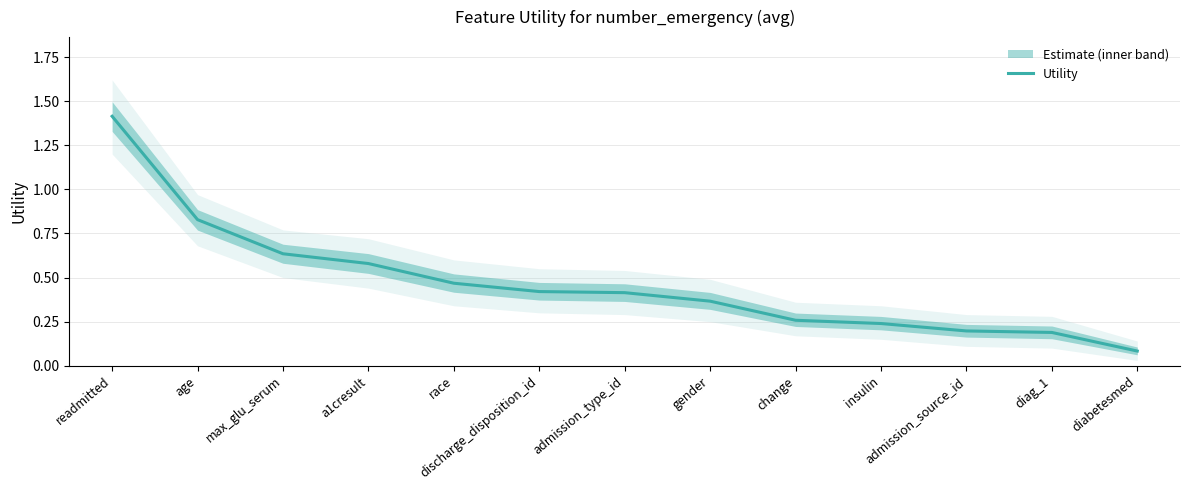

Which label corresponds to the largest value in the chart?

readmitted